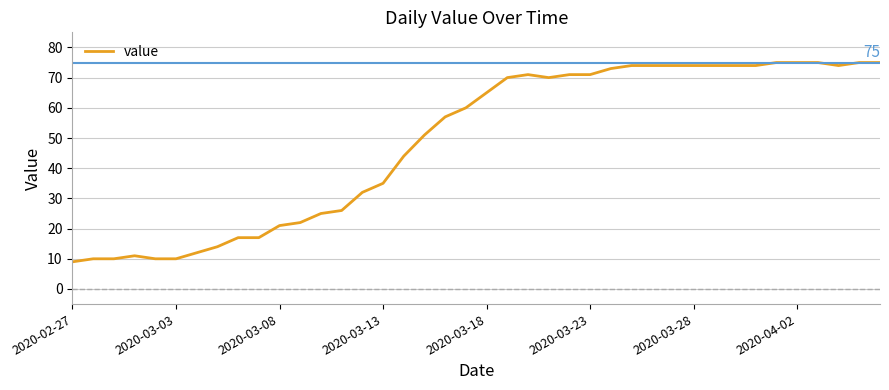

What is the difference between the maximum and minimum values?

66